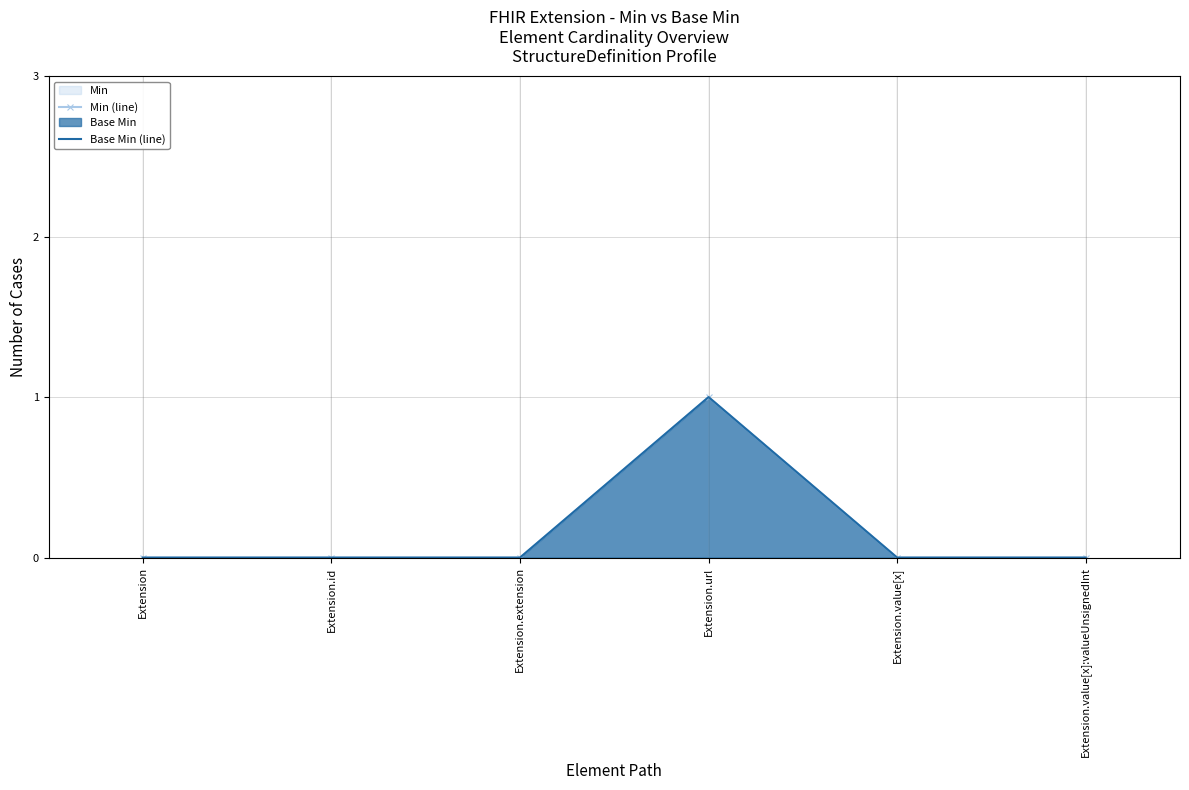

Which series has the largest range (max minus min)?

Min (line)